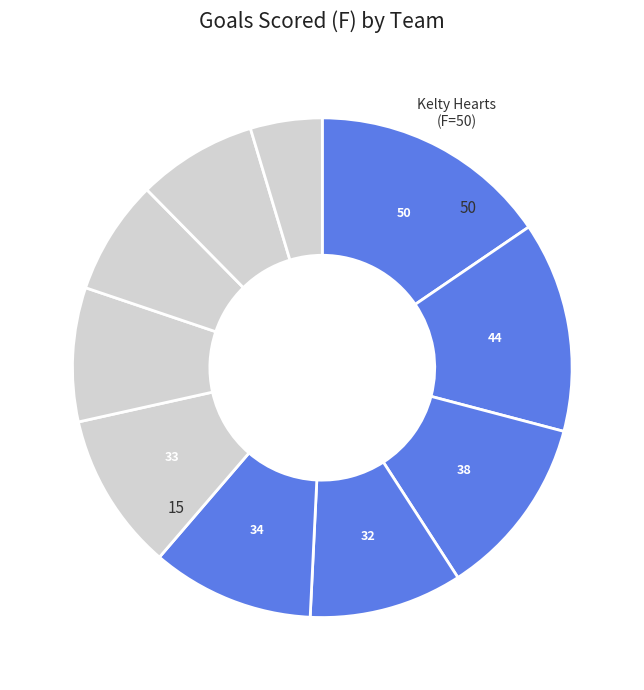

Count the number of slices in the pie.

10